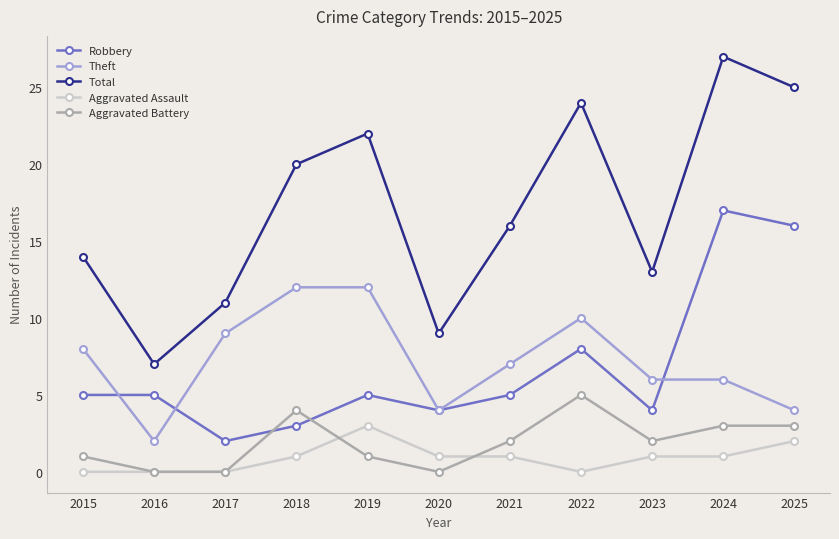

Where is the first local minimum for Total?

2016